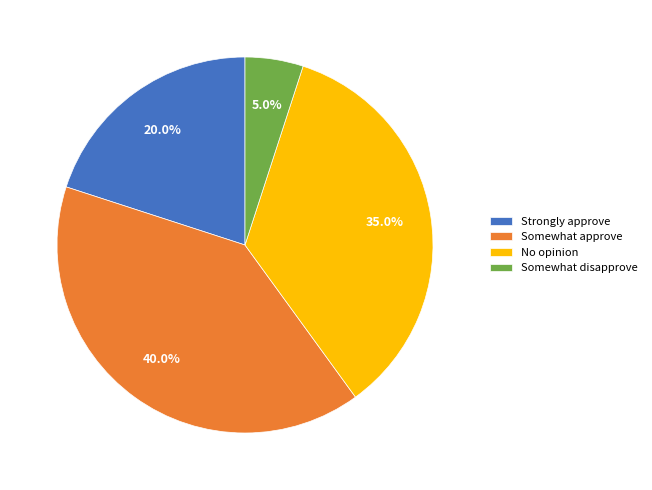

Combined, do No opinion and Somewhat disapprove account for over 50%?

No